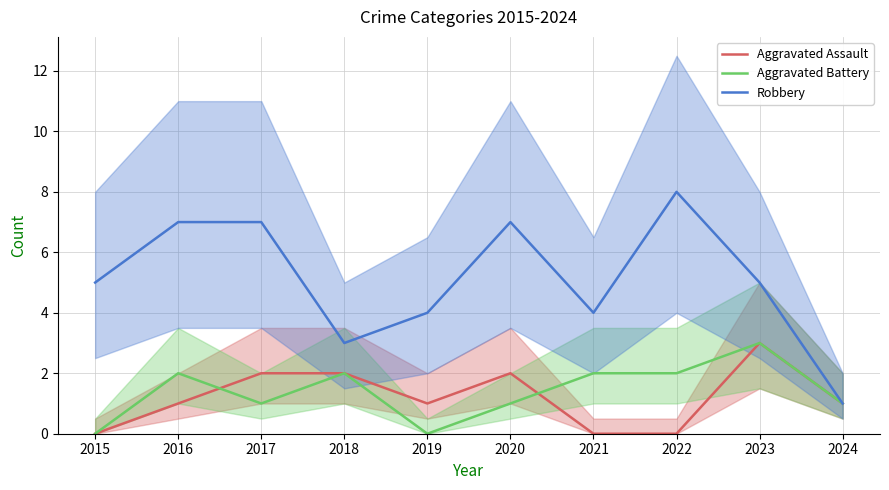

True or false: Robbery has a value of 7 at 2017.

True